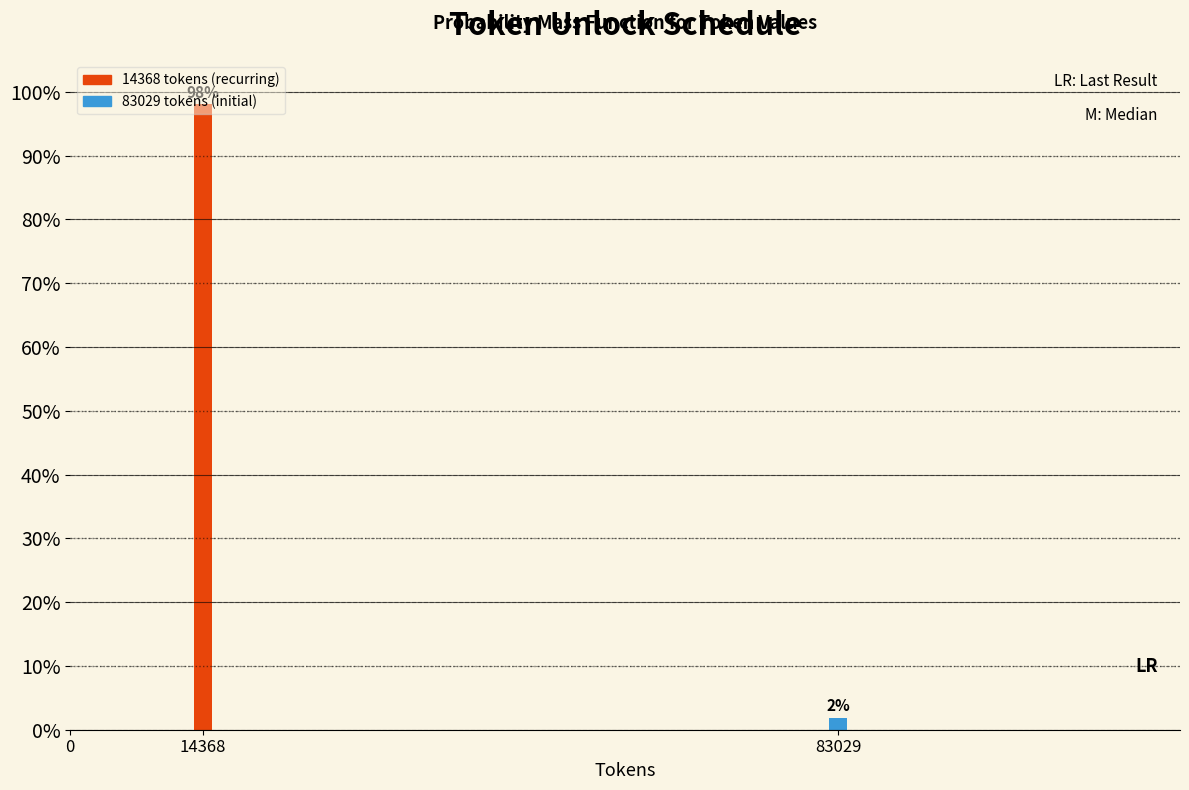

List the labels in order of value, largest first.

14368, 83029